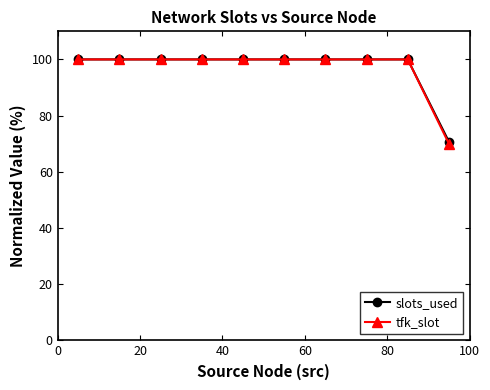

At how many categories does at least one series exceed 77?

9